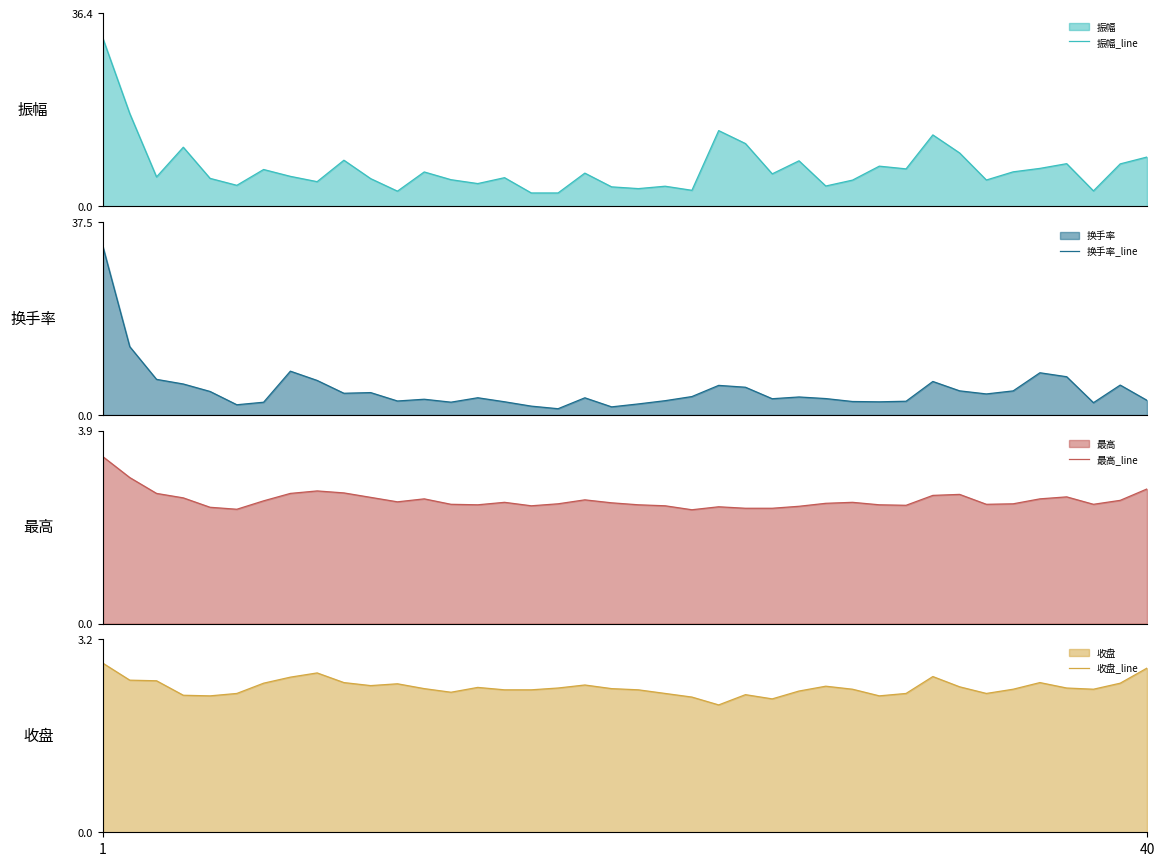

What is the minimum value for 振幅_line?

2.5